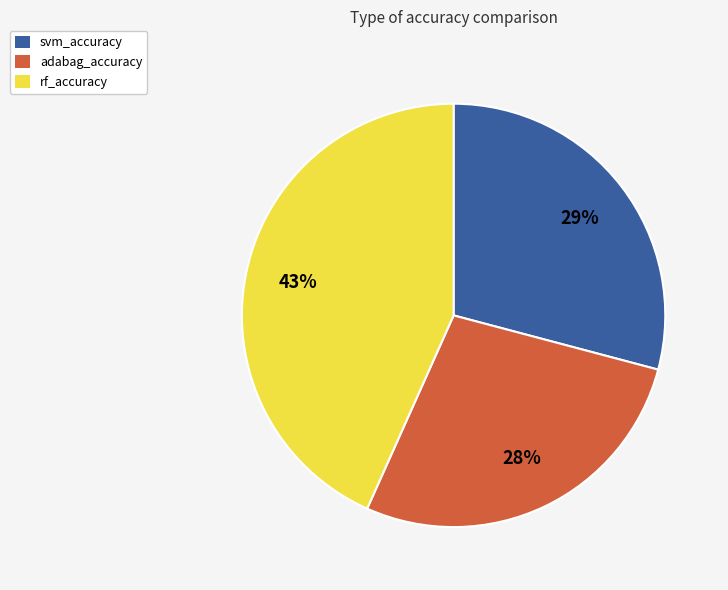

What percentage is the svm_accuracy slice, to the nearest percent?

29%